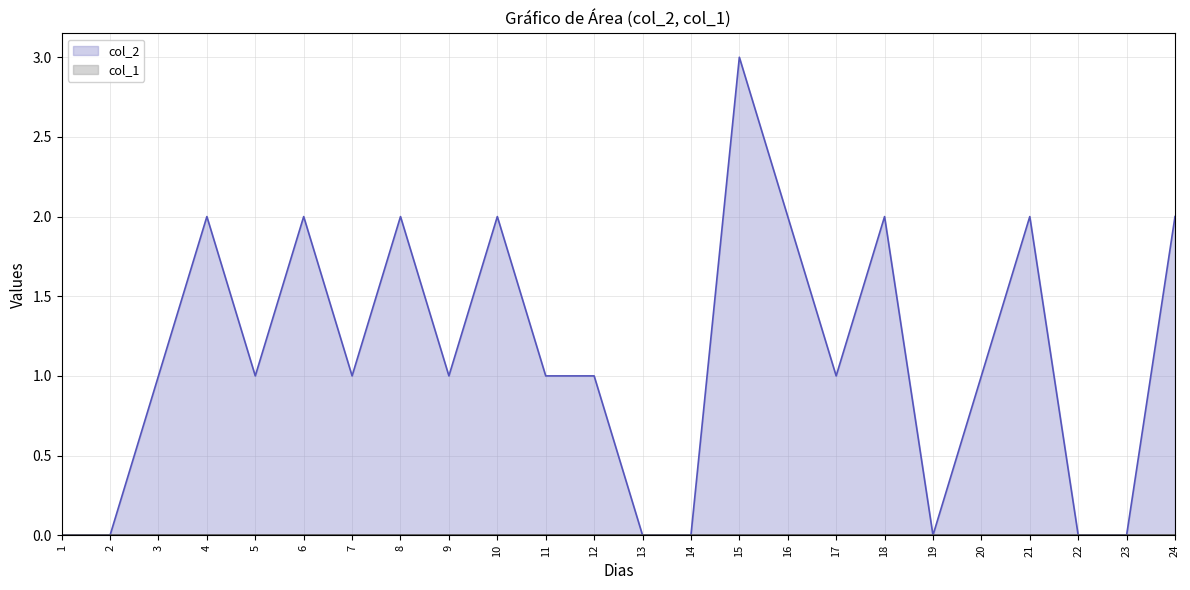

How many values are between 0 and 2?

23